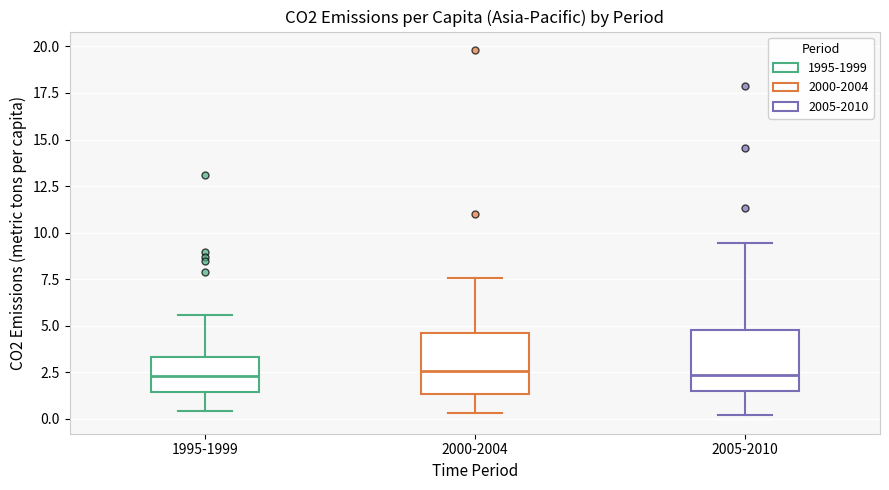

Reading left to right, read every box against the y-axis: the position of its median line, the range the box covers, and the ends of its whiskers. The values are not printed on the chart, so give them approximately, as read against the axis.

1995-1999: median 2.5, box 1.5 to 3.5, whiskers 0.5 to 5.5
2000-2004: median 2.5, box 1.5 to 4.5, whiskers 0.5 to 7.5
2005-2010: median 2.5, box 1.5 to 5.0, whiskers 0.0 to 9.5